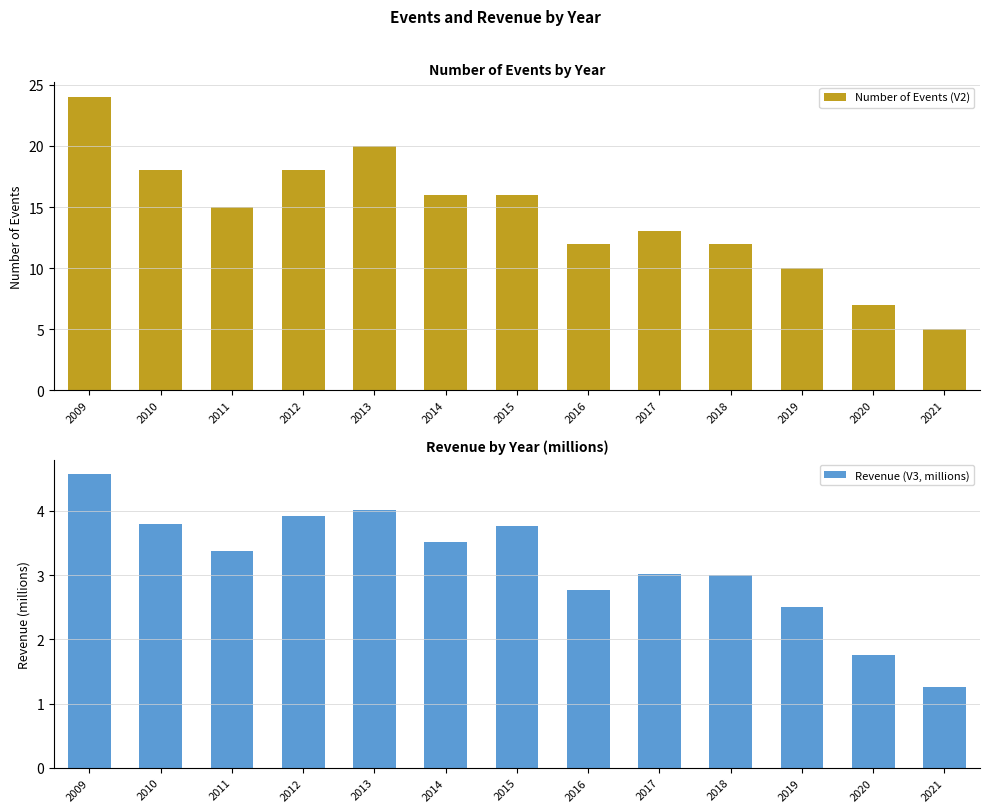

What is the value of the Revenue (V3, millions) bar at the 2nd from the left?

3.8